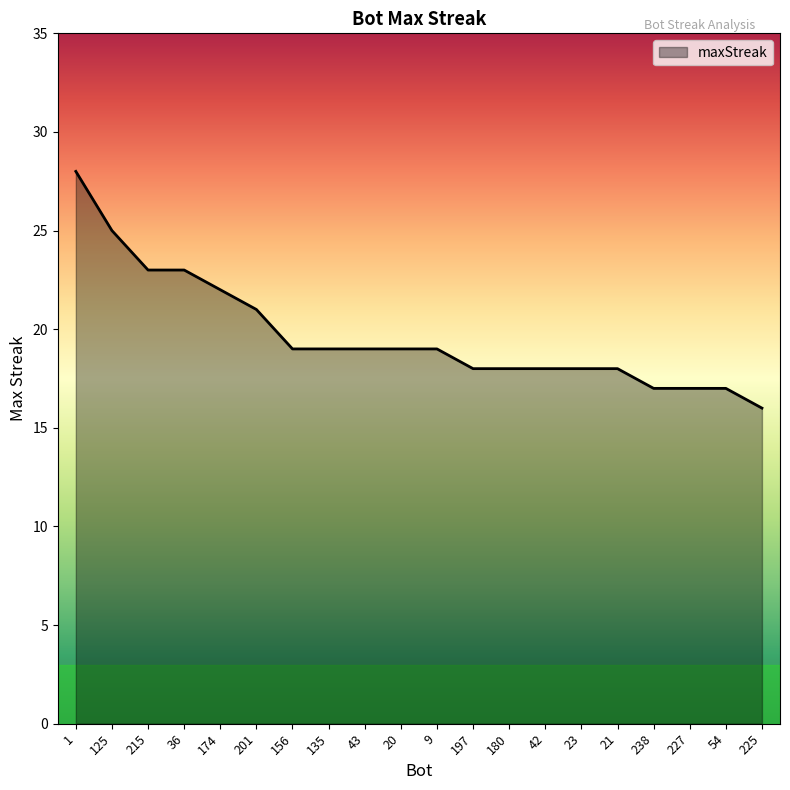

Reading left to right, list all the values displayed in this chart.

1=28	125=25	215=23	36=23	174=22	201=21	156=19	135=19	43=19	20=19	9=19	197=18	180=18	42=18	23=18	21=18	238=17	227=17	54=17	225=16